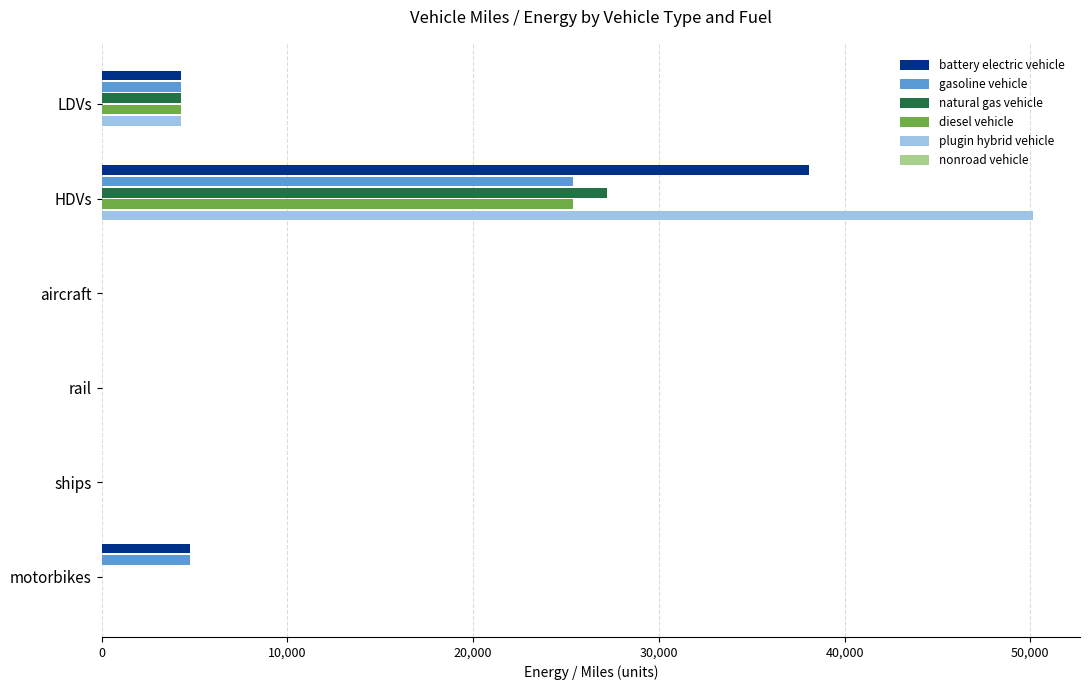

What is the maximum value for gasoline vehicle?

25398.6